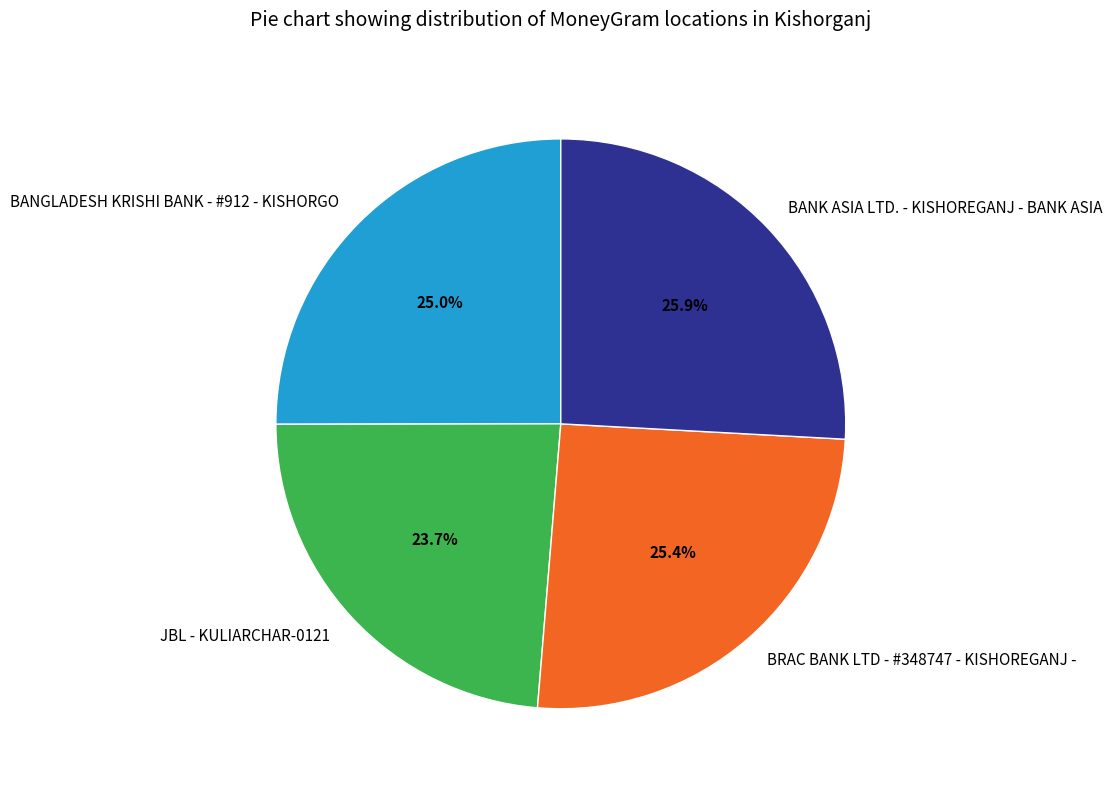

To the nearest percent, what is the average slice percentage?

25%